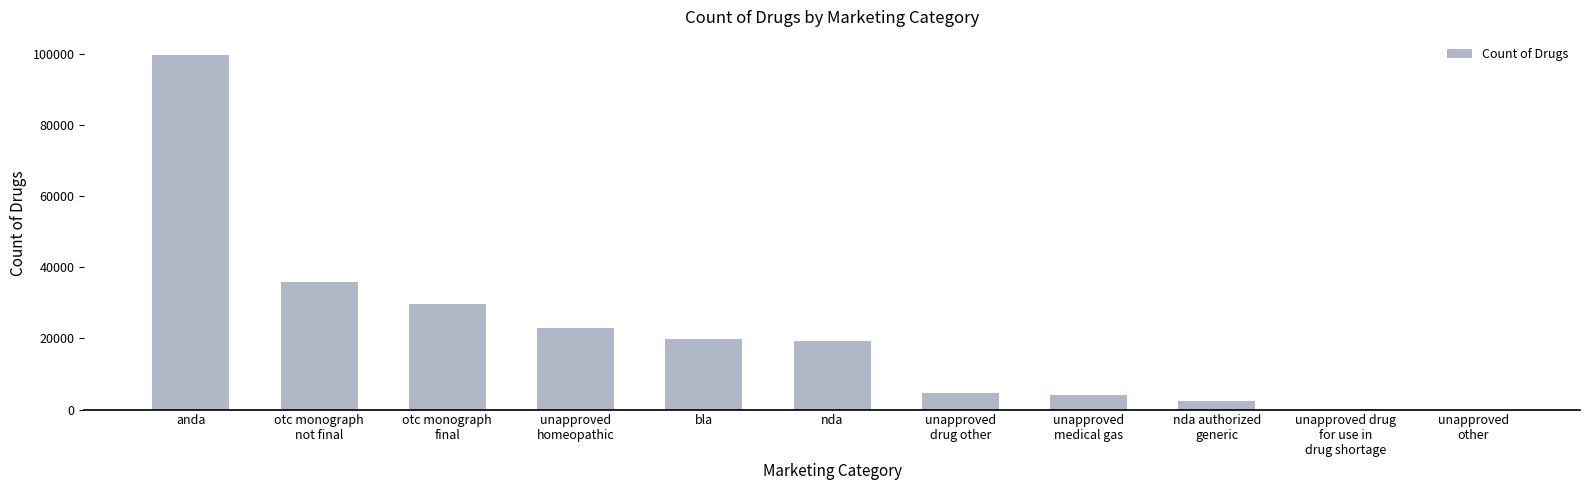

What is the maximum value shown in the chart?

99710